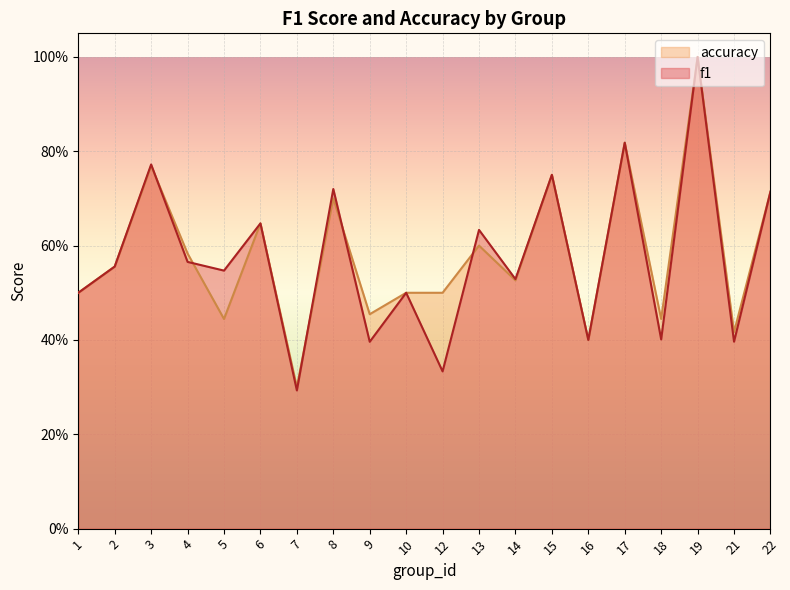

Reading left to right, transcribe all the data shown in this chart.

f1: 0.5	0.6	0.8	0.6	0.5	0.6	0.3	0.7	0.4	0.5	0.3	0.6	0.5	0.8	0.4	0.8	0.4	1.0	0.4	0.7
accuracy: 0.5	0.6	0.8	0.6	0.4	0.6	0.3	0.7	0.5	0.5	0.5	0.6	0.5	0.8	0.4	0.8	0.4	1.0	0.4	0.7